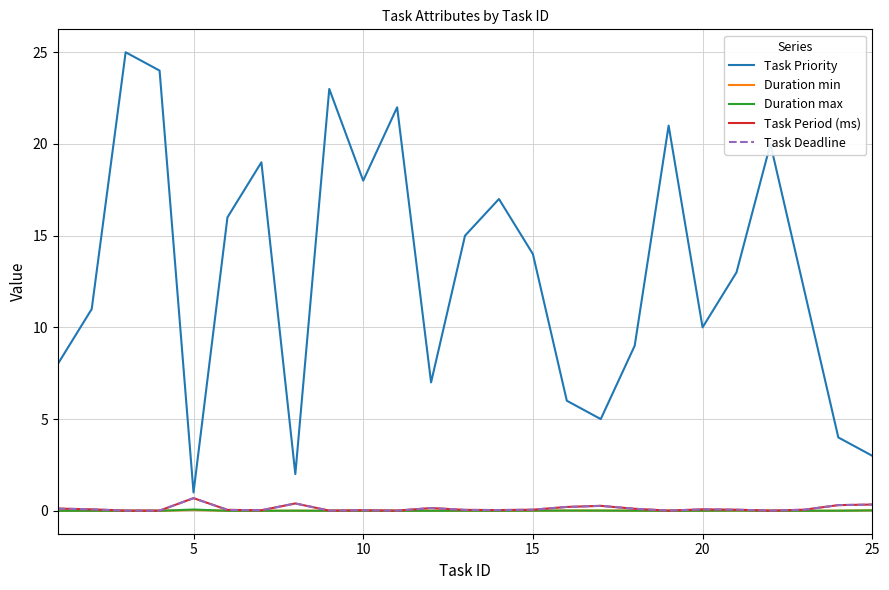

Does the chart display data point markers on the line(s)?

No